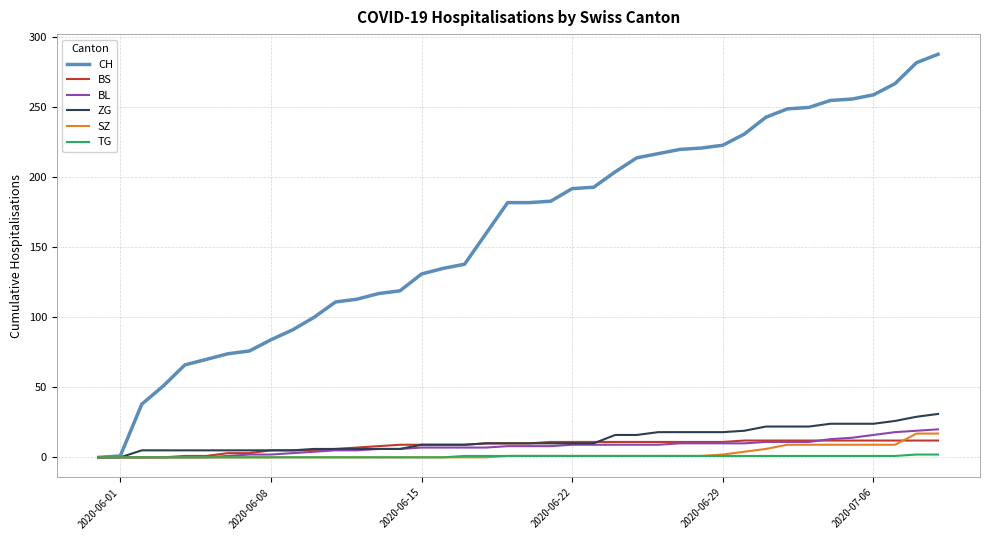

Which series has the widest spread of values?

CH